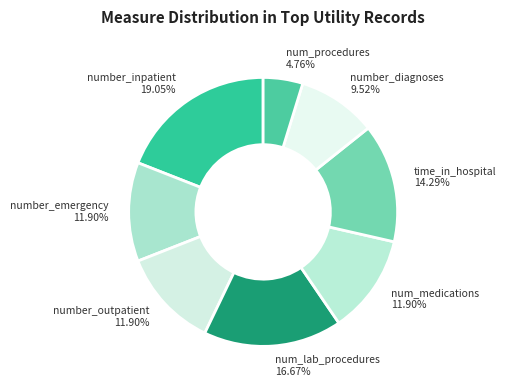

To the nearest percent, what is the average slice percentage?

12%